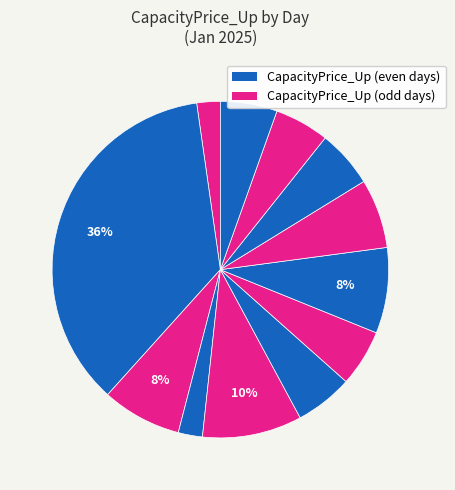

How many slices are in this pie chart?

12